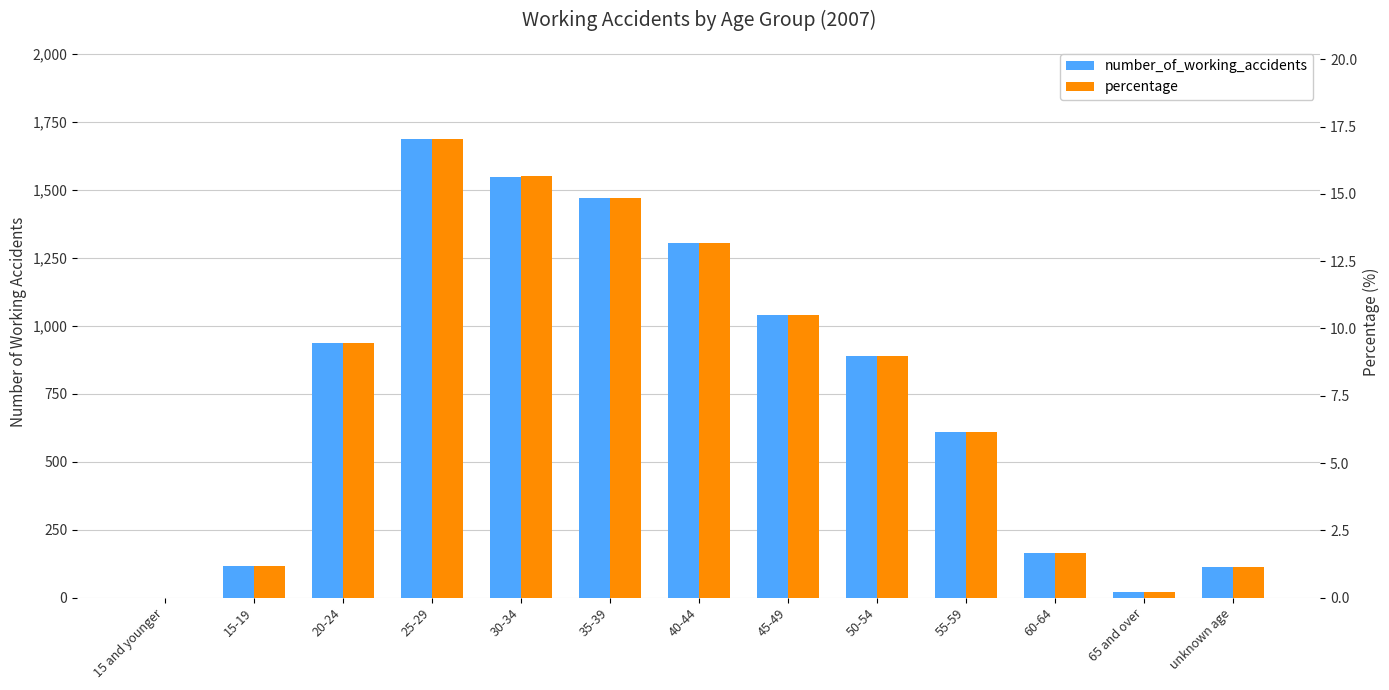

What is the difference between the number_of_working_accidents values at unknown age and 15 and younger?

114.0